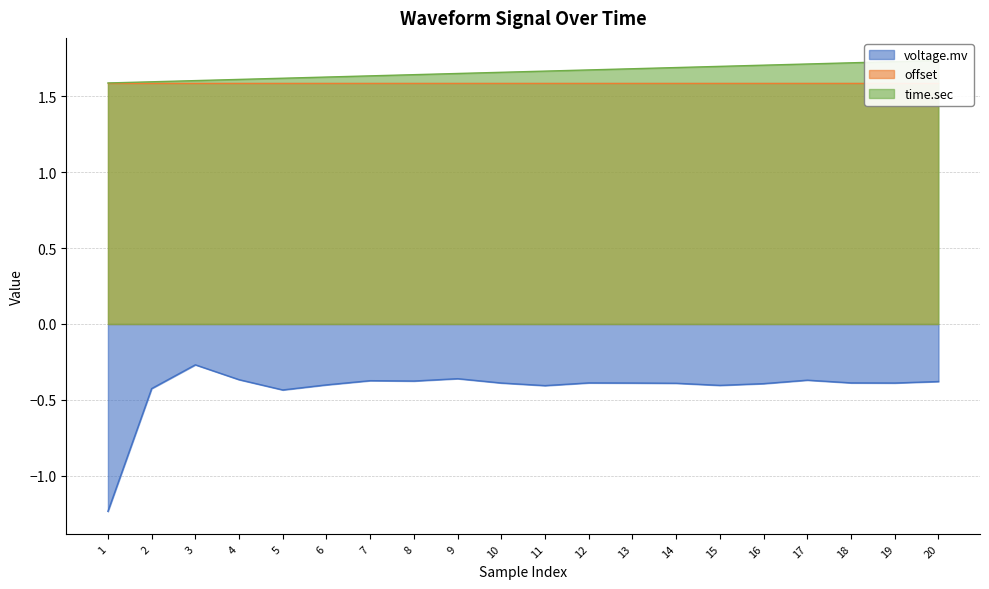

What is the spread (max minus min) of values at 4?

2.0